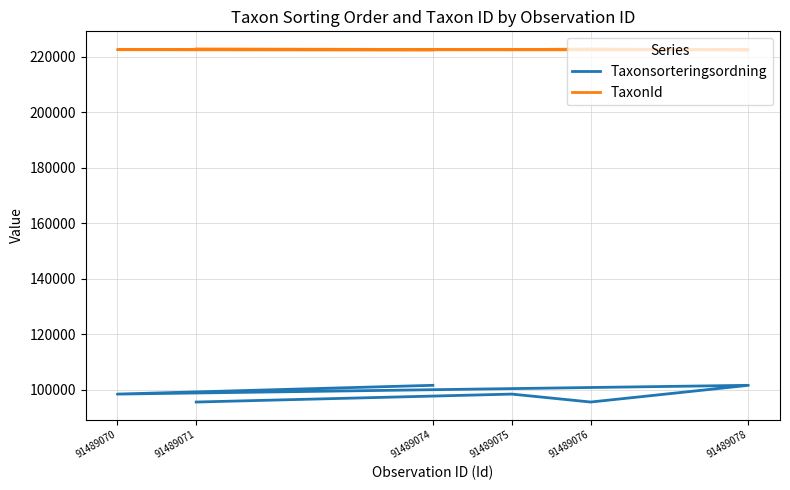

At which category is the sum across all series the highest?

91489074